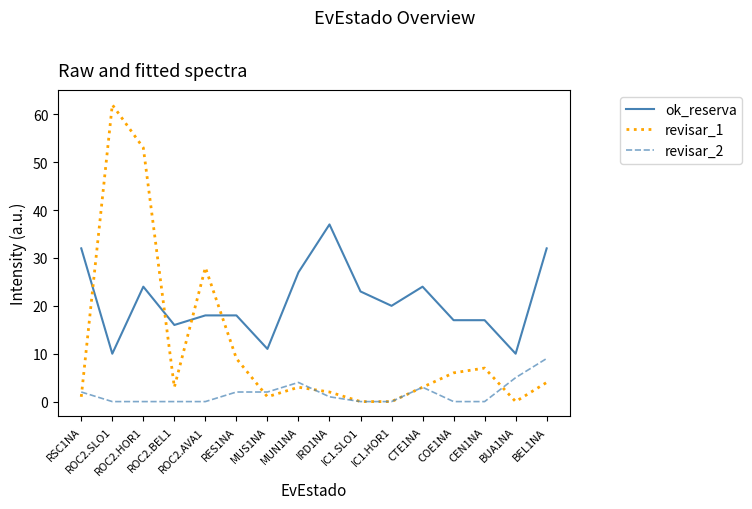

The revisar_2 series shows 1 at IRD1NA. True or false?

True